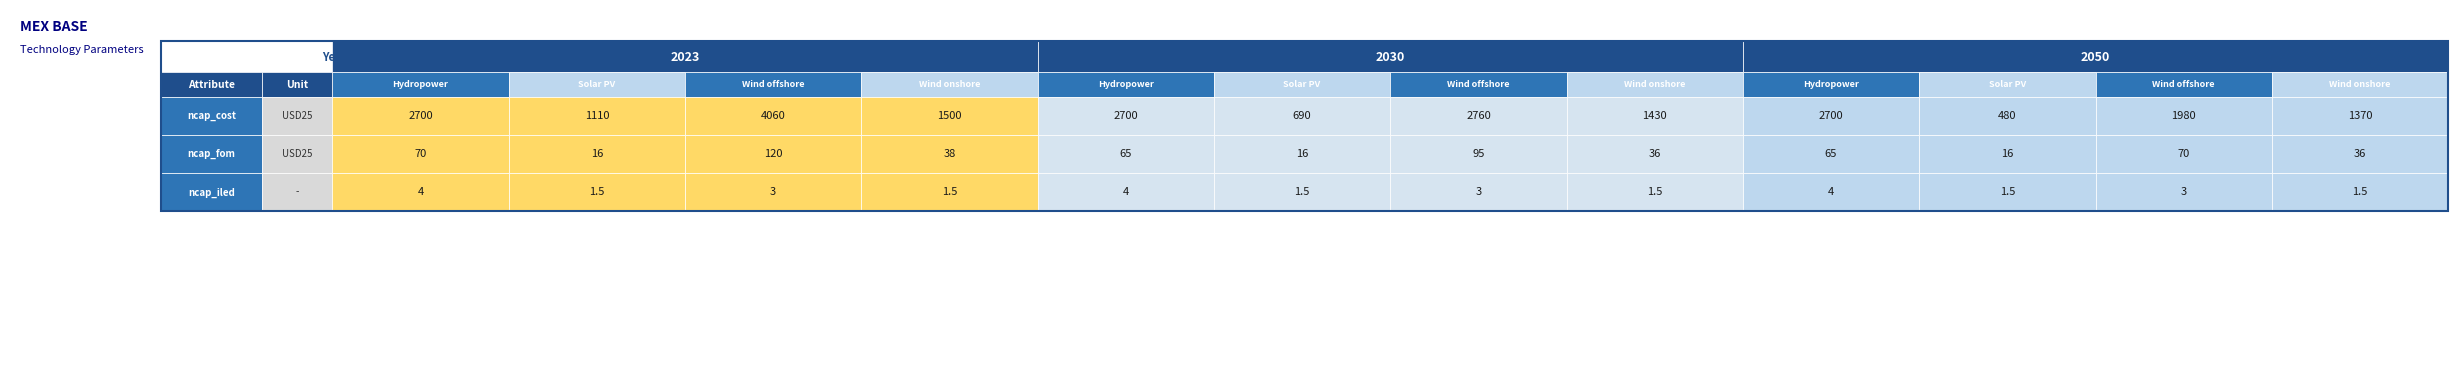

What is the difference between the ncap_iled values at ncap_iled and ncap_cost?

1.0